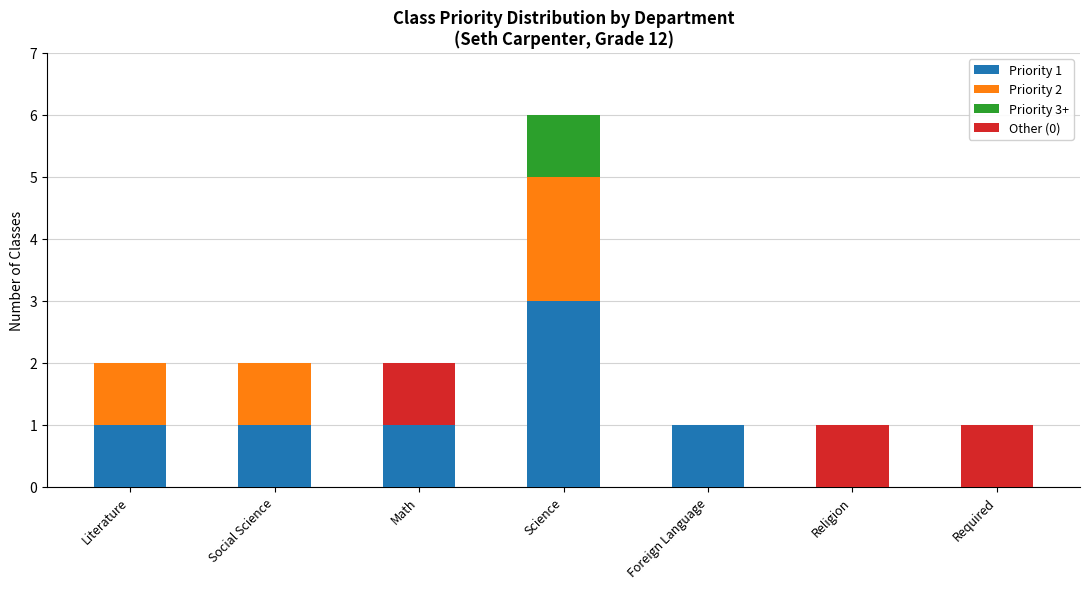

Which category has the highest value in the Priority 1 series?

Science